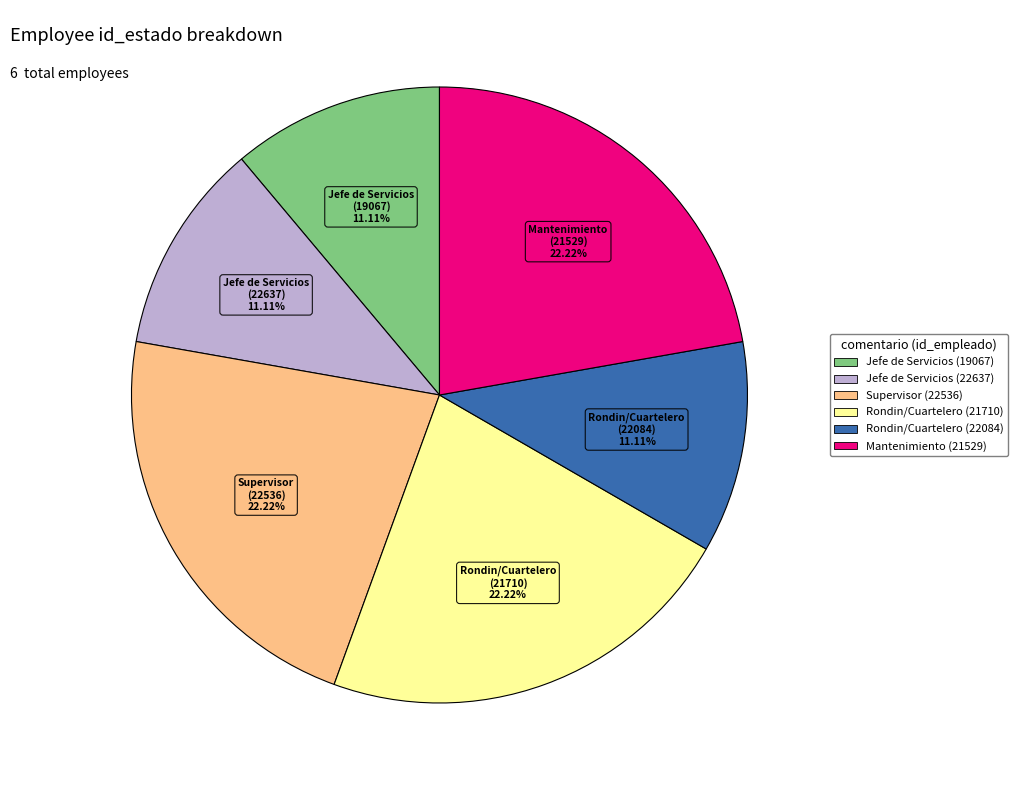

How many slices are in this pie chart?

6